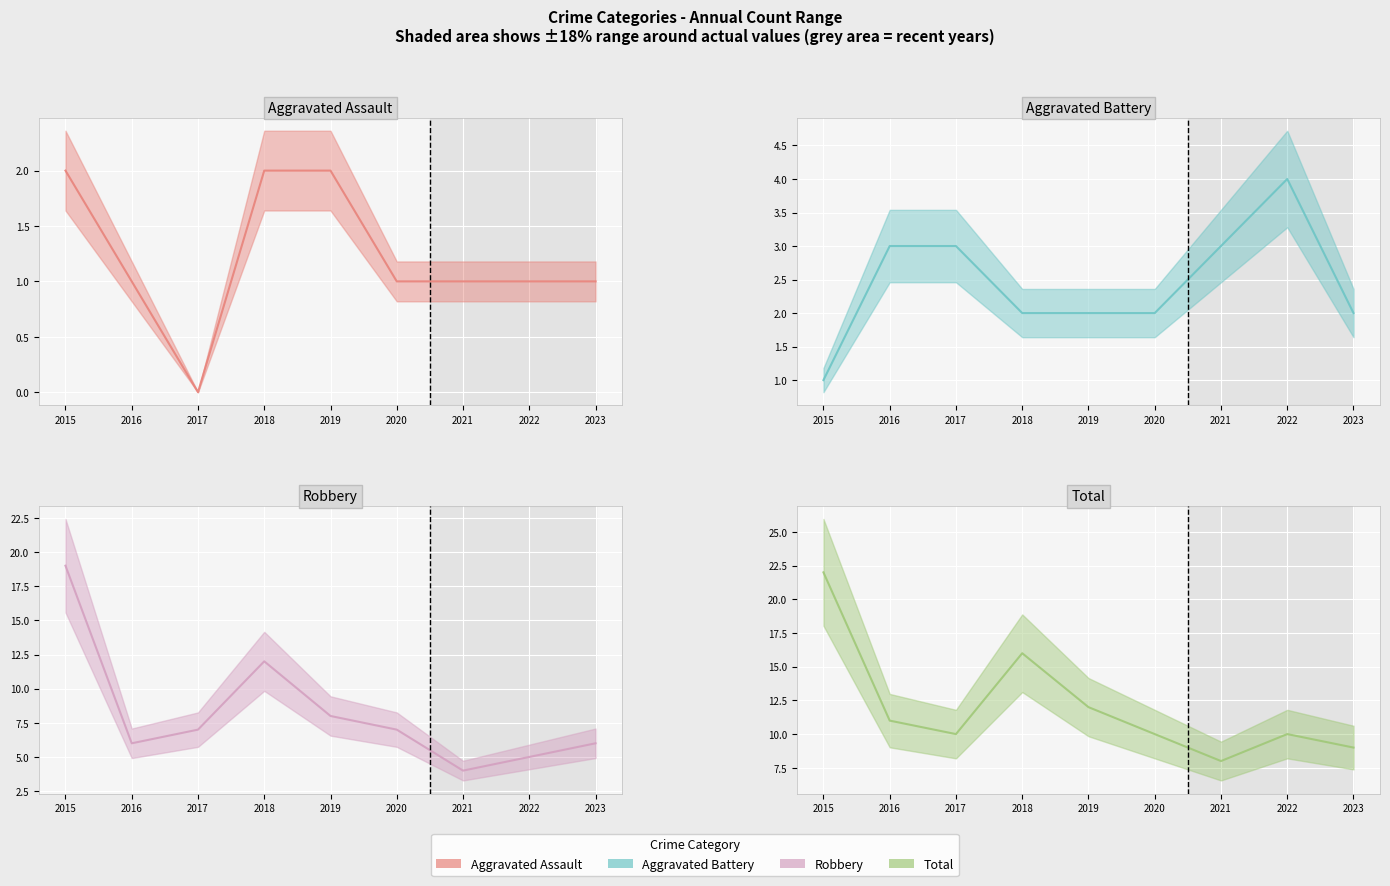

Between 2017 and 2019, which series saw the biggest shift?

Aggravated Assault